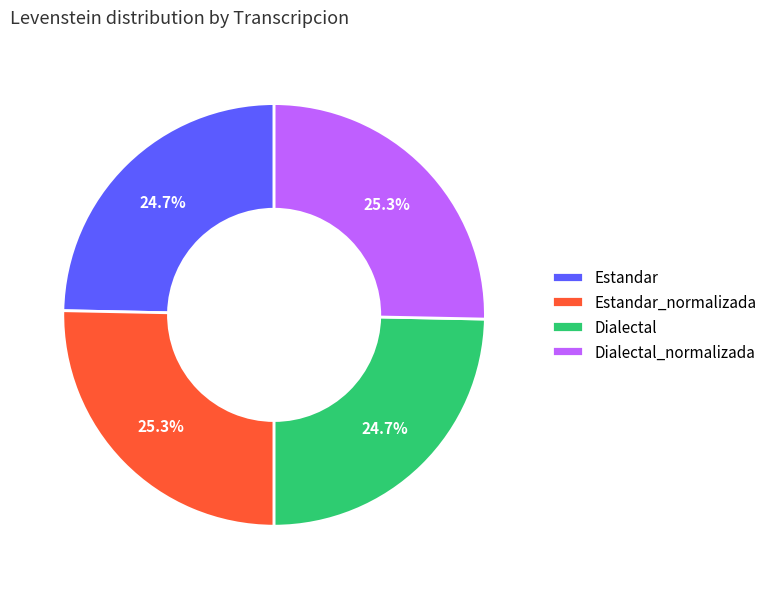

Does Dialectal represent more than half of the total?

No